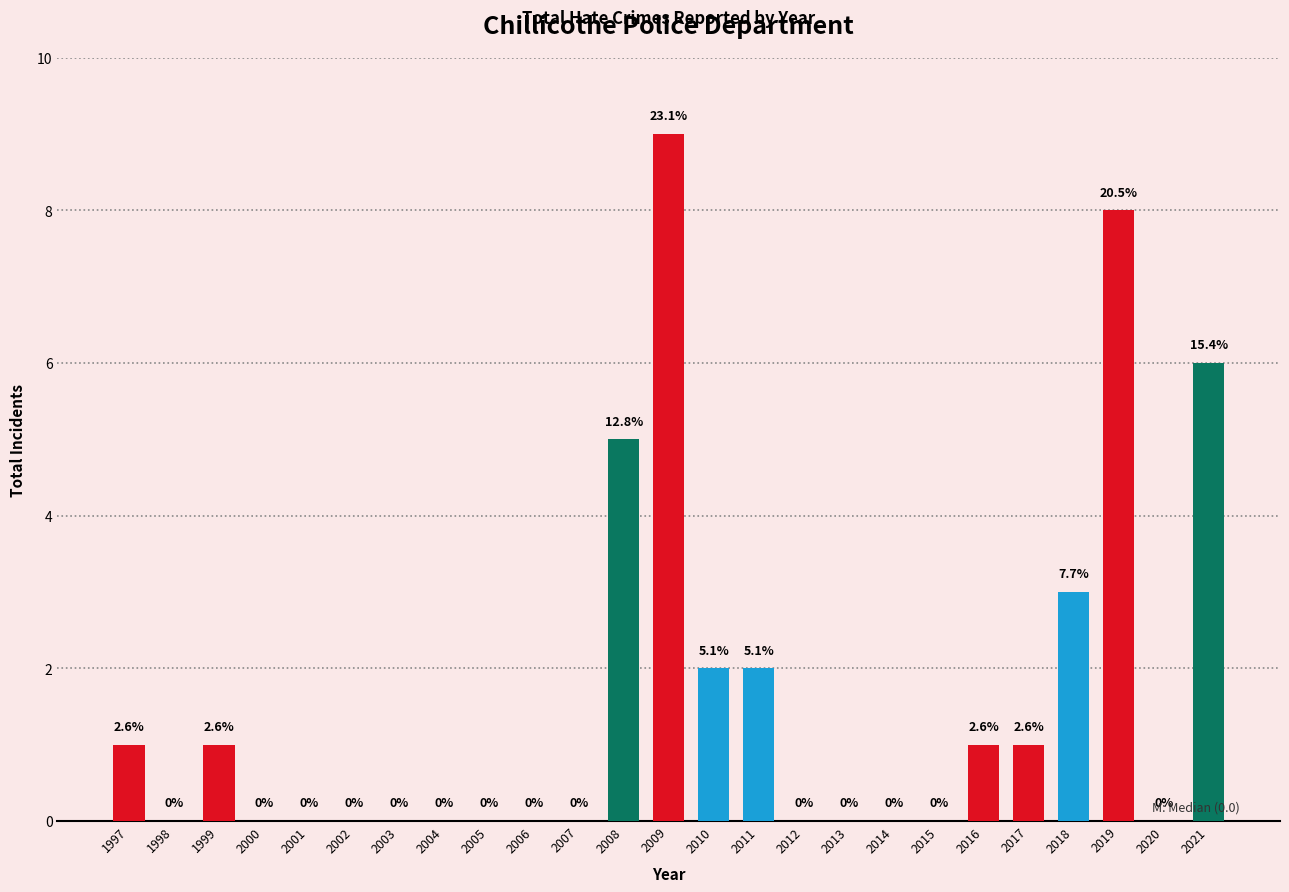

Reading right to left, list all the values displayed in this chart.

2021=6	2020=0	2019=8	2018=3	2017=1	2016=1	2015=0	2014=0	2013=0	2012=0	2011=2	2010=2	2009=9	2008=5	2007=0	2006=0	2005=0	2004=0	2003=0	2002=0	2001=0	2000=0	1999=1	1998=0	1997=1